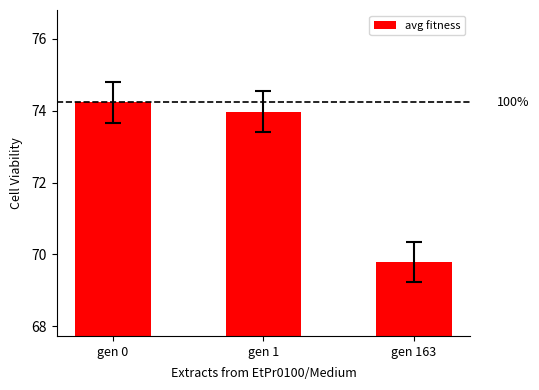

Between gen 1 and gen 0, which is larger?

gen 0